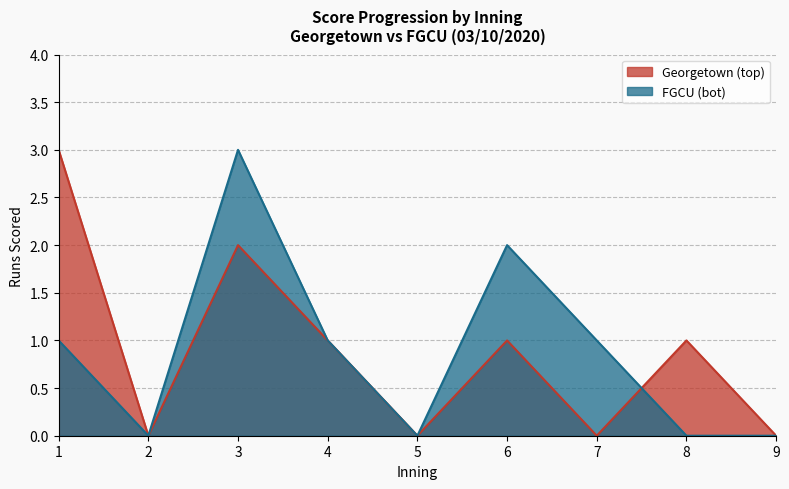

List the labels in order of Georgetown (top) value, largest first.

1, 3, 4, 6, 8, 2, 5, 7, 9